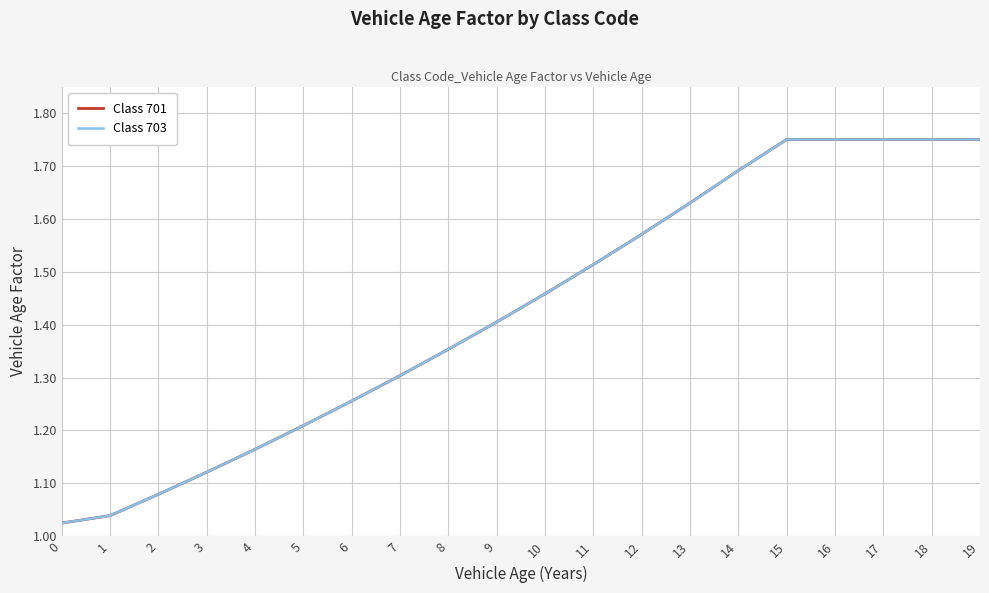

True or false: Class 703 and Class 701 intersect in this chart.

False